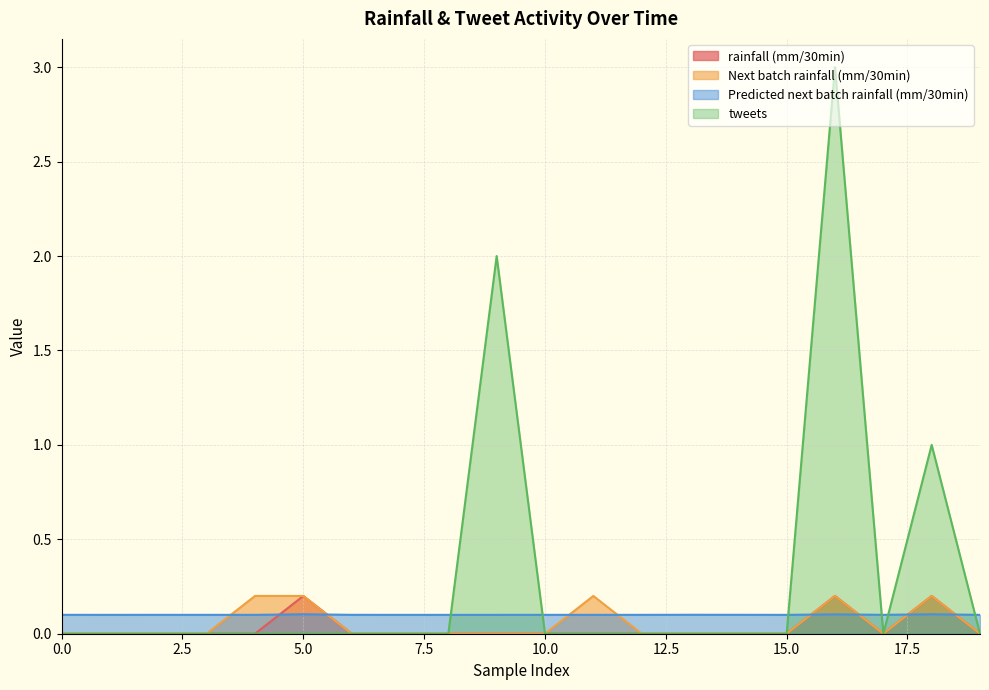

Which series has the largest total across all categories?

tweets